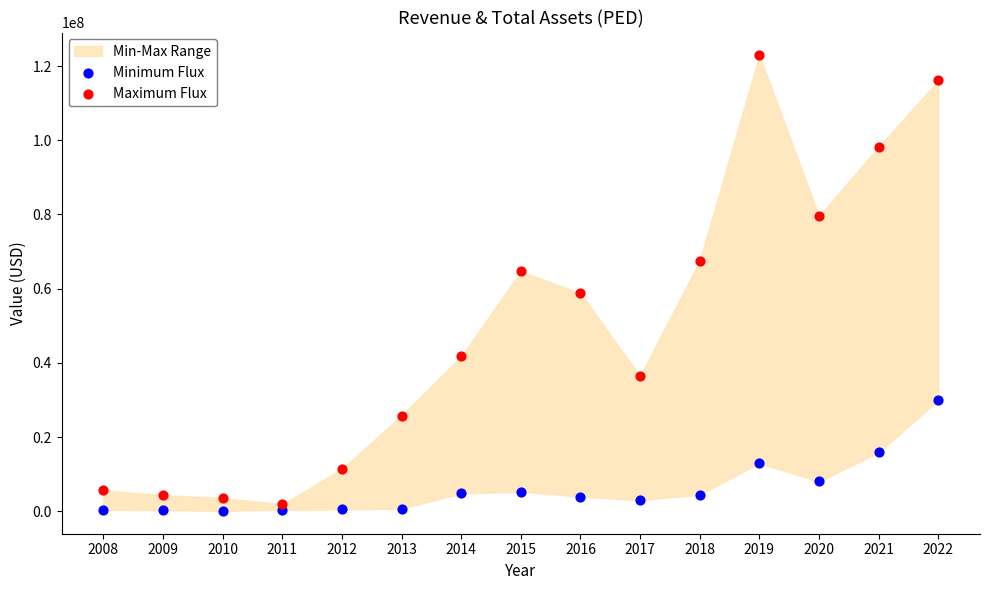

Across all data points, what is the range of Y values (max minus min)?

122786557